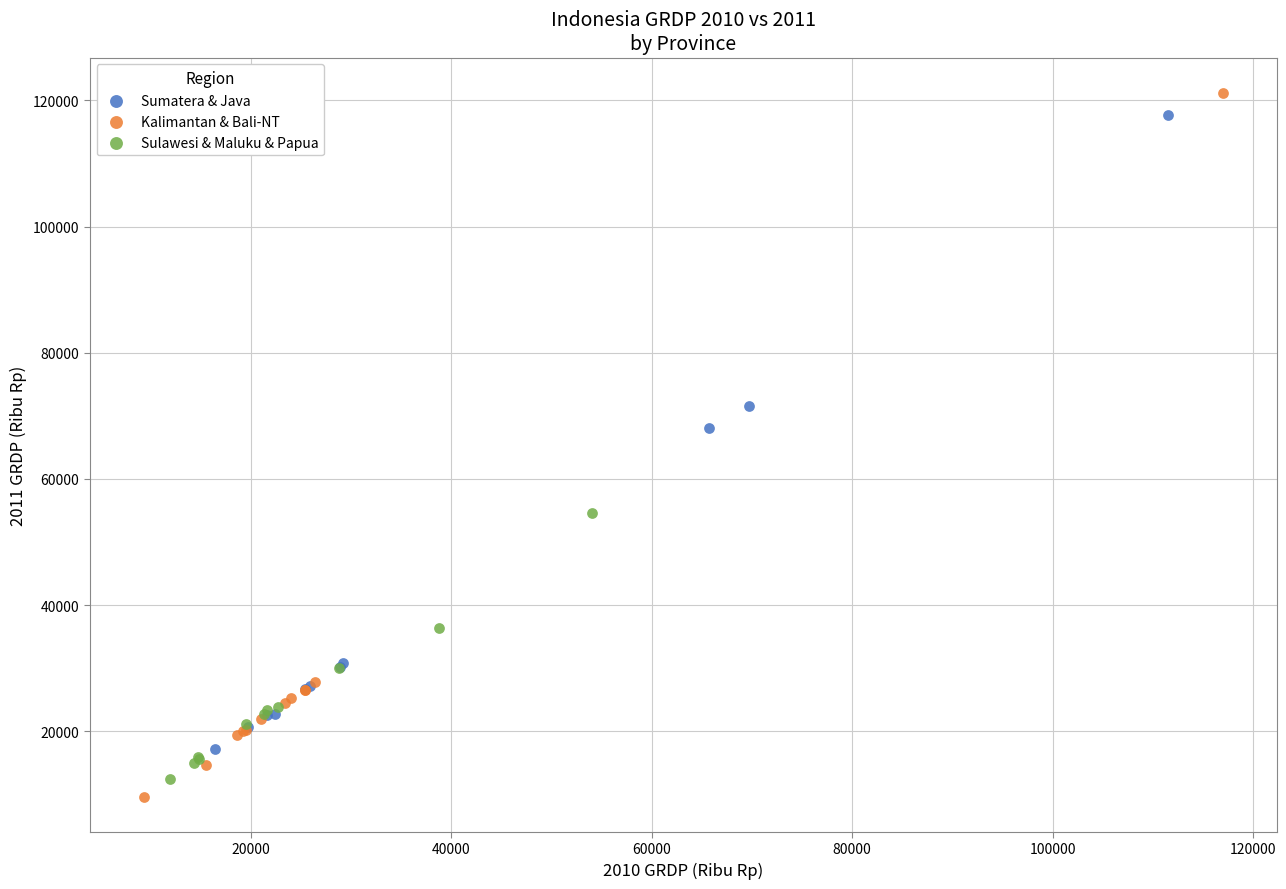

What are all the series names shown in the legend?

Sumatera & Java, Kalimantan & Bali-NT, Sulawesi & Maluku & Papua